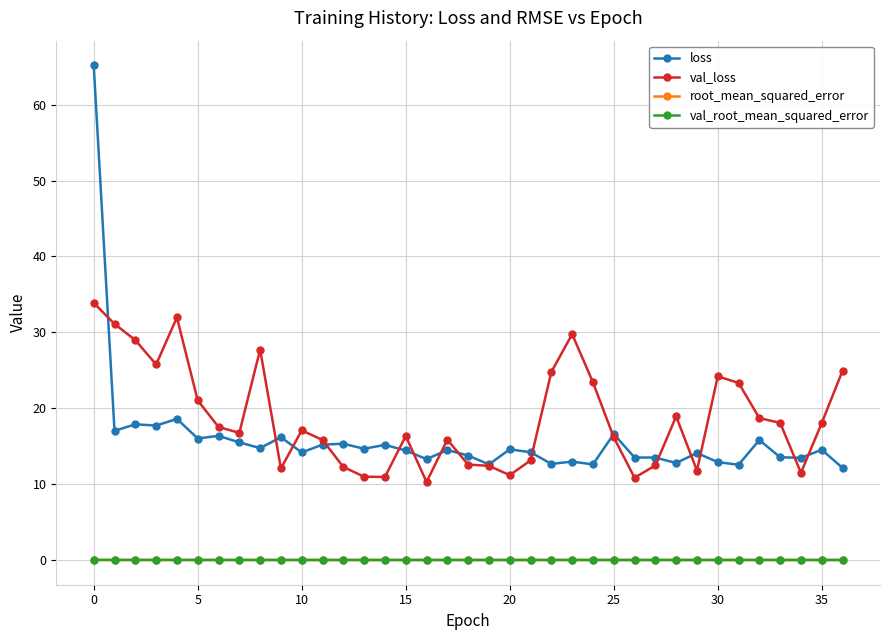

Which series has the largest total across all categories?

val_loss